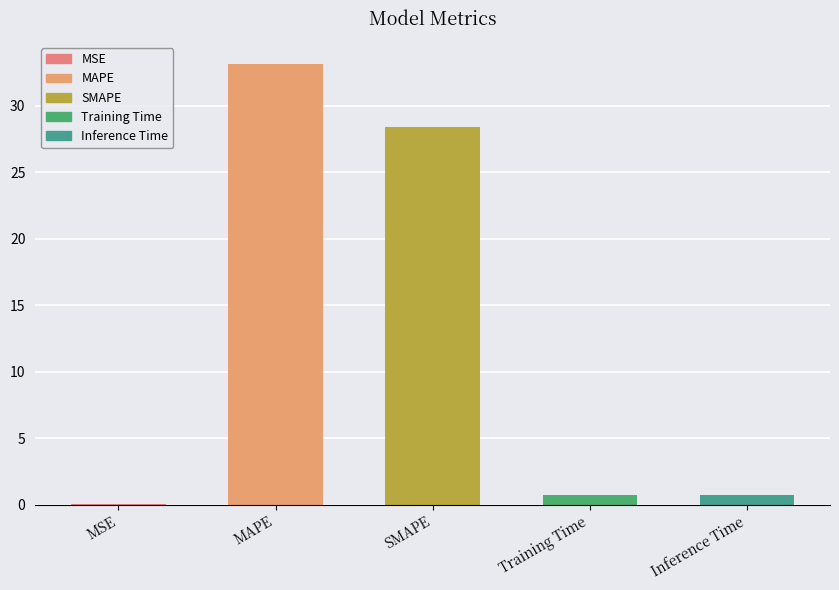

Between SMAPE and MAPE, which is larger?

MAPE